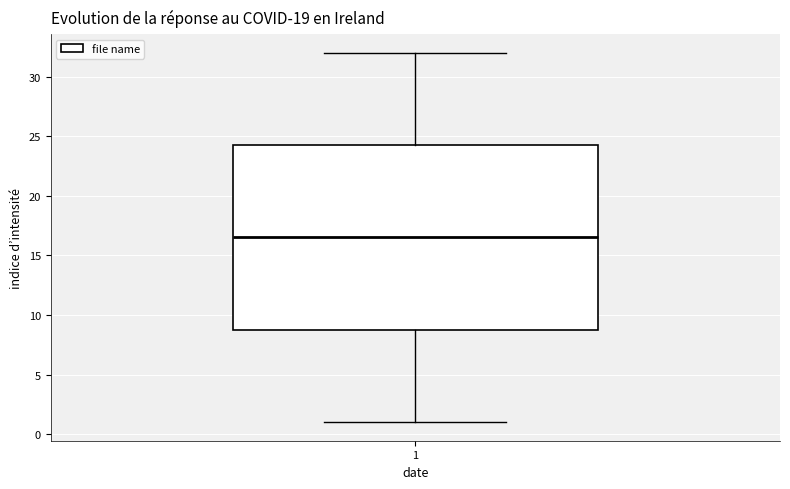

Transcribe this box plot: give where the median line is, the range the box spans, and where the two whiskers end, as read against the y-axis. The values are not printed on the chart, so give them approximately, as read against the axis.

median 16.5, box 9.0 to 24.5, whiskers 1.0 to 32.0